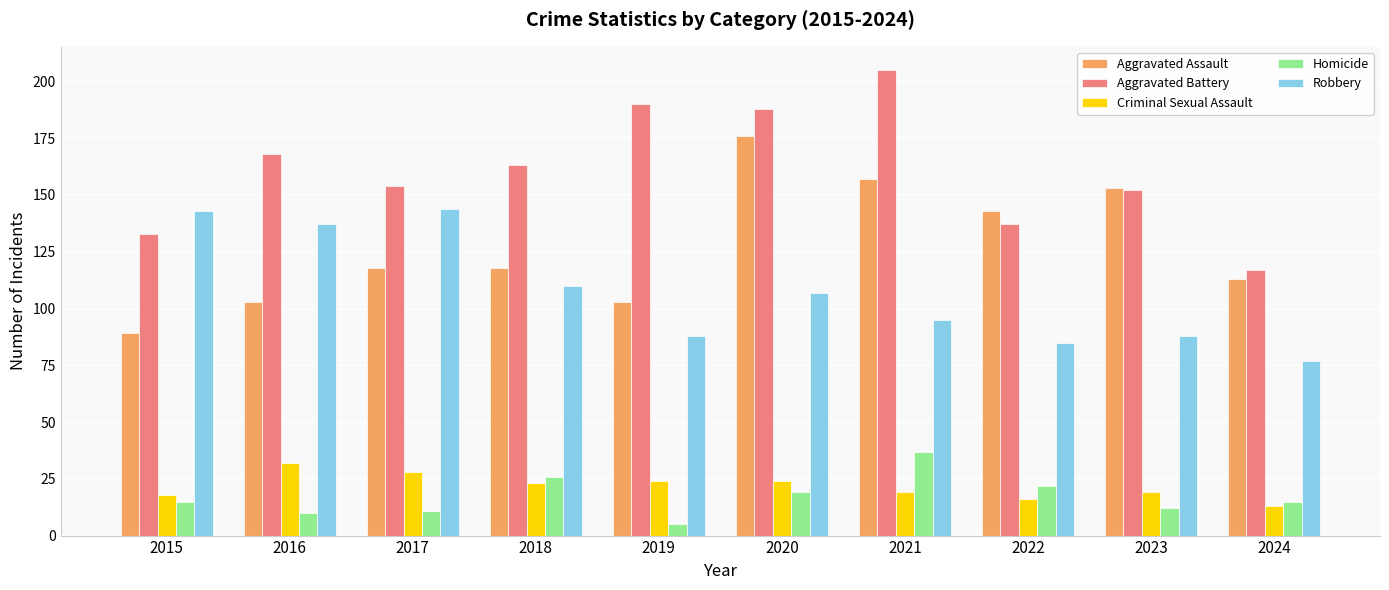

What are all the series names shown in the legend?

Aggravated Assault, Aggravated Battery, Criminal Sexual Assault, Homicide, Robbery